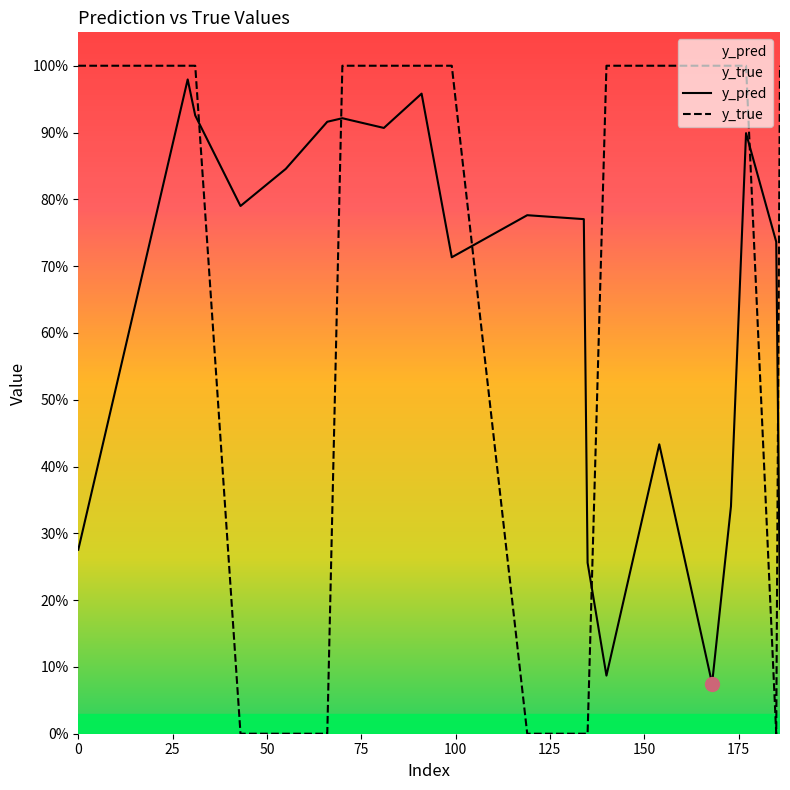

True or false: y_true has a value of 0.3 at 75.

False